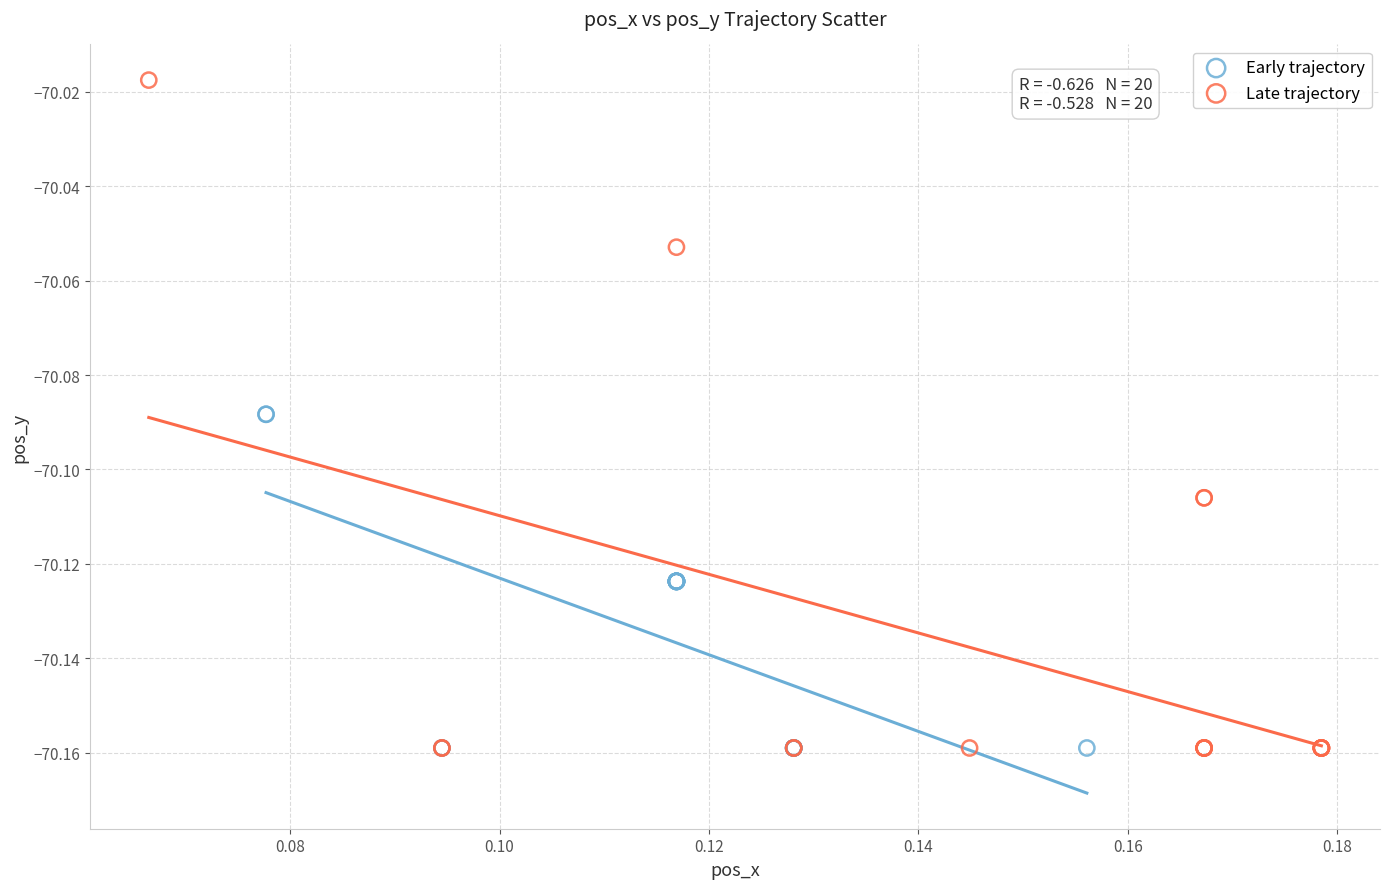

What are all the series names shown in the legend?

Early trajectory, Late trajectory